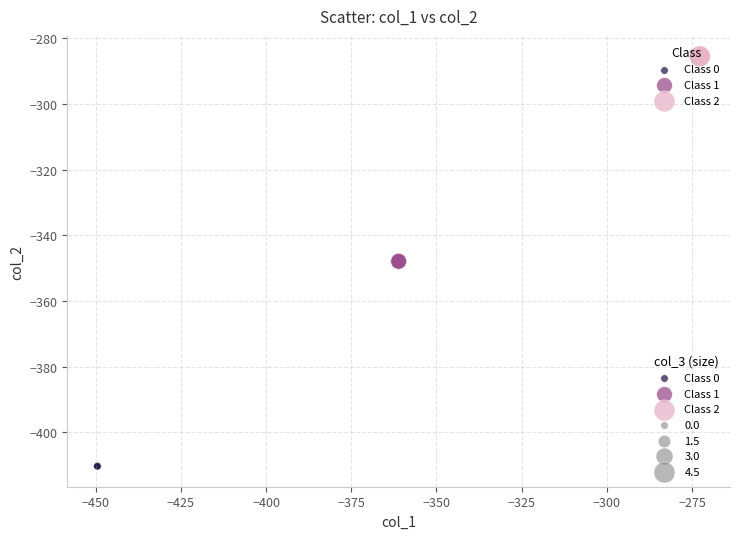

Which series reaches the maximum Y coordinate?

Class 2